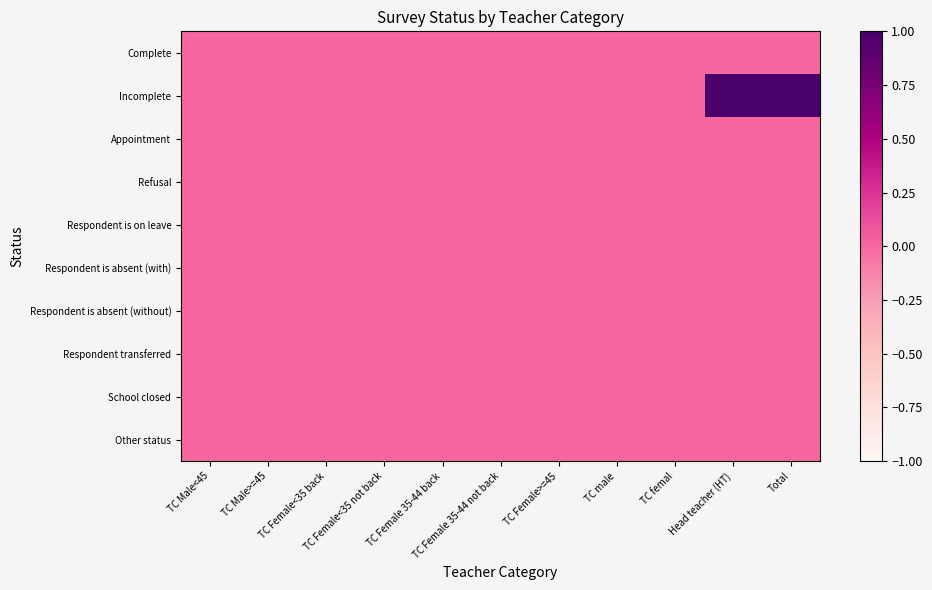

Rank the series at TC femal from lowest to highest value.

Complete, Incomplete, Appointment, Refusal, Respondent is on leave, Respondent is absent (with), Respondent is absent (without), Respondent transferred, School closed, Other status